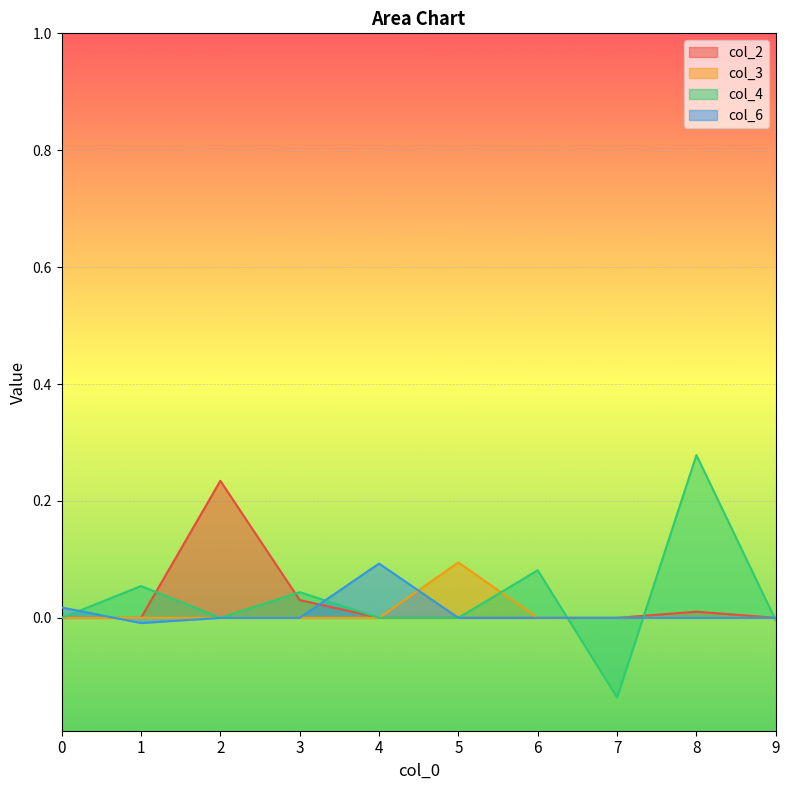

How many interior local peaks does the col_6 series have?

1